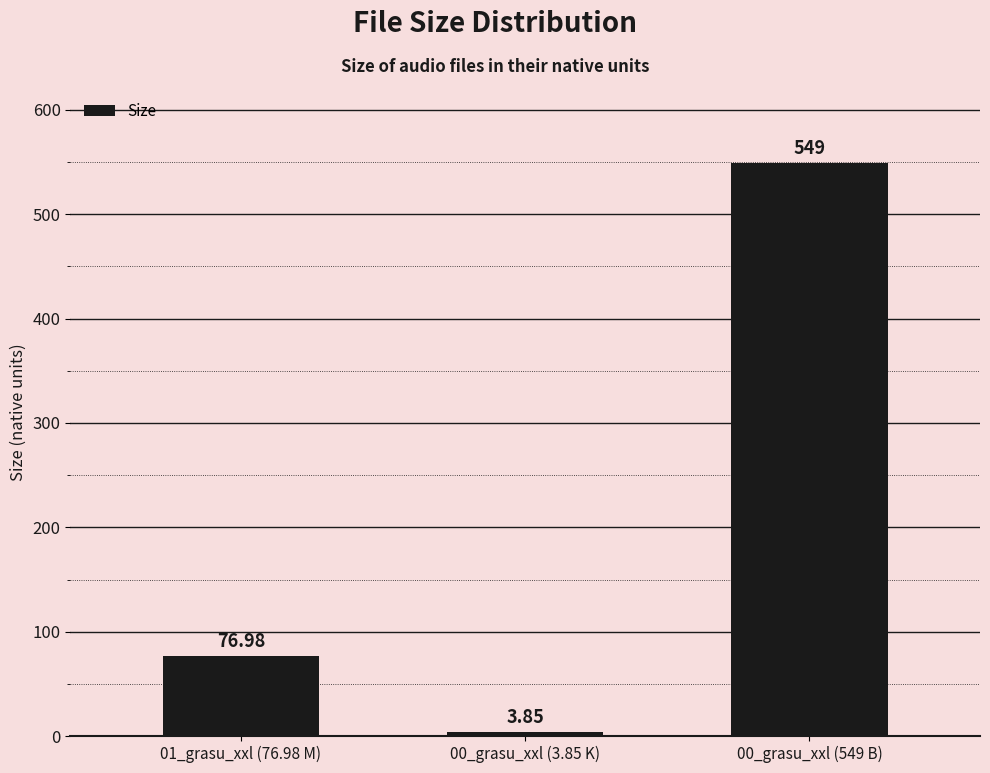

Count the number of data series in this chart.

1